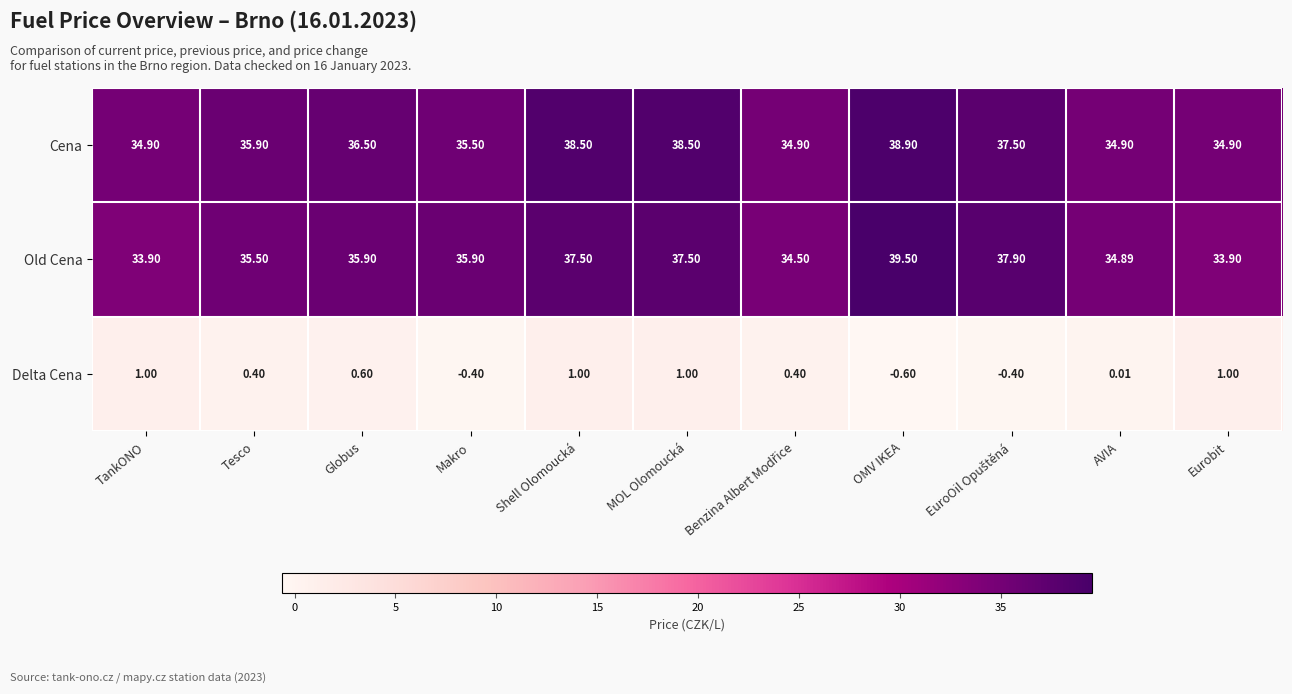

Which series has the largest range (max minus min)?

Old Cena